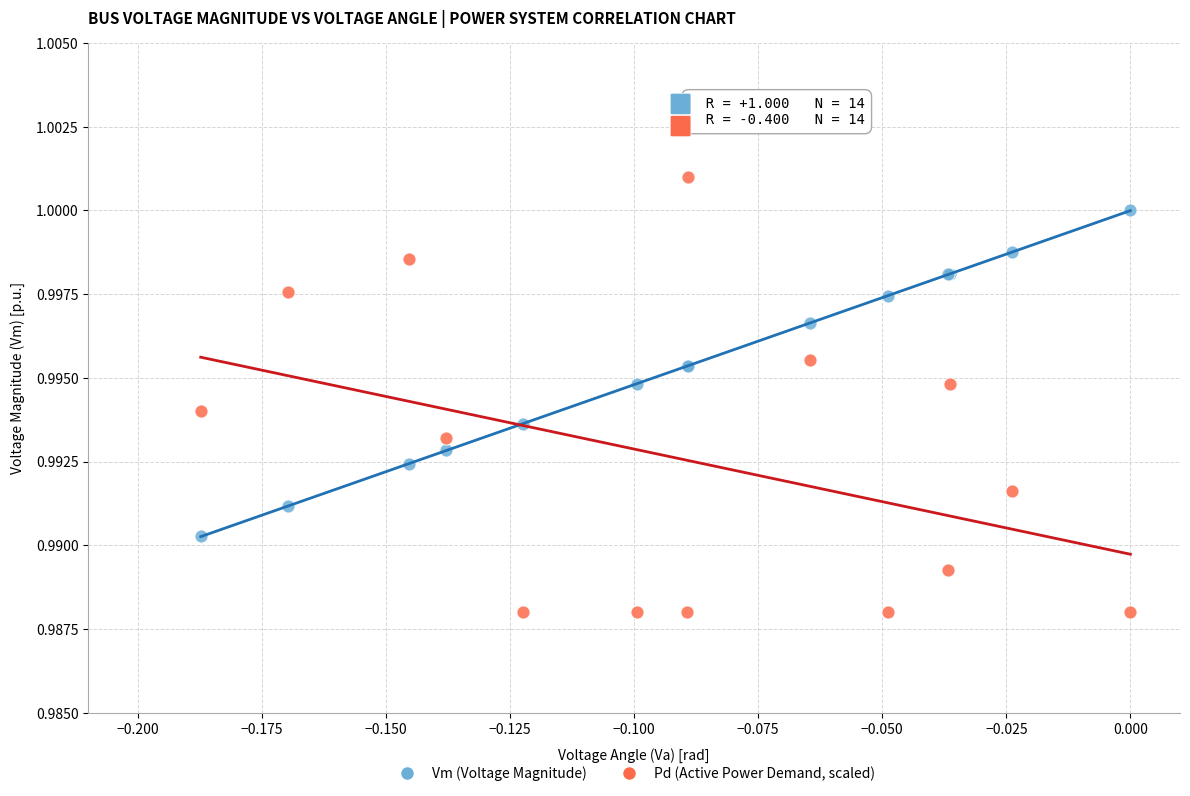

What are all the series names shown in the legend?

Vm (Voltage Magnitude), Pd (Active Power Demand, scaled)